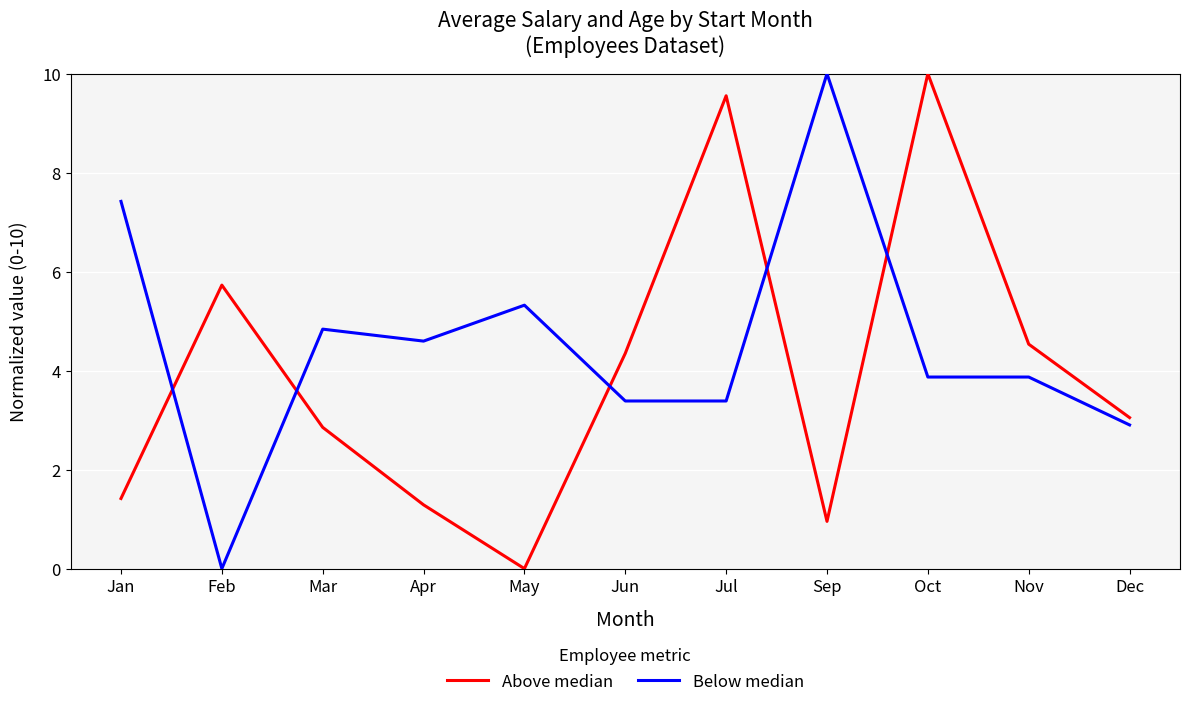

Which series changed the most between Jan and Dec?

Below median